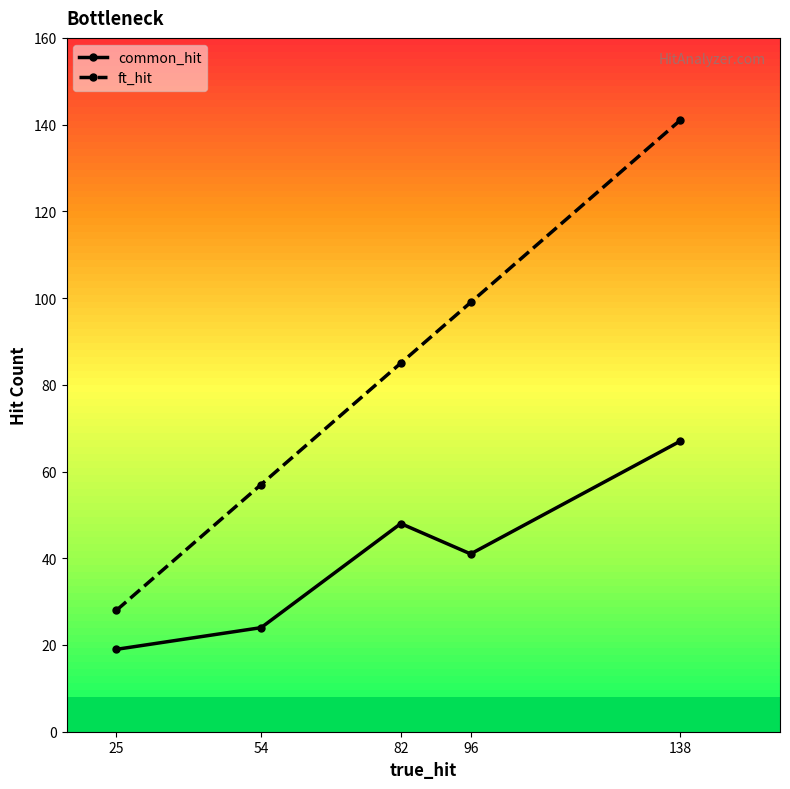

What is the total value across all series at 54?

81